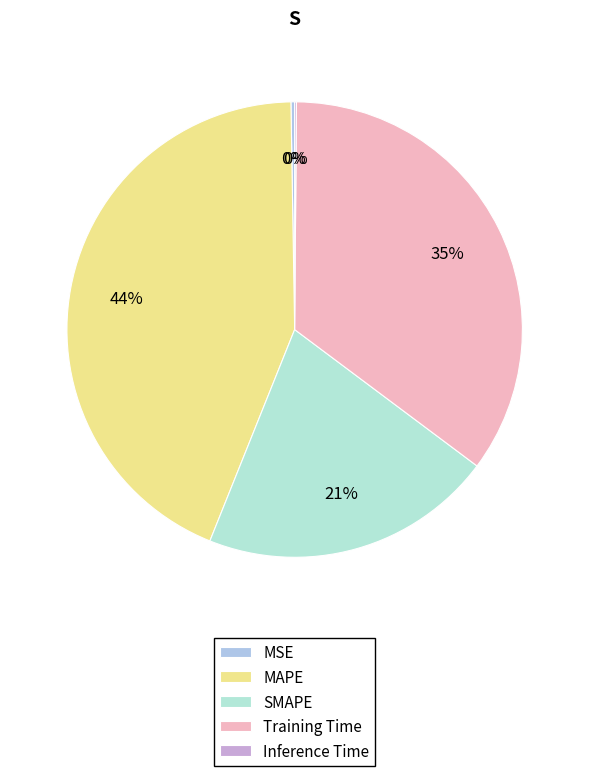

Is there a majority slice in this chart?

No